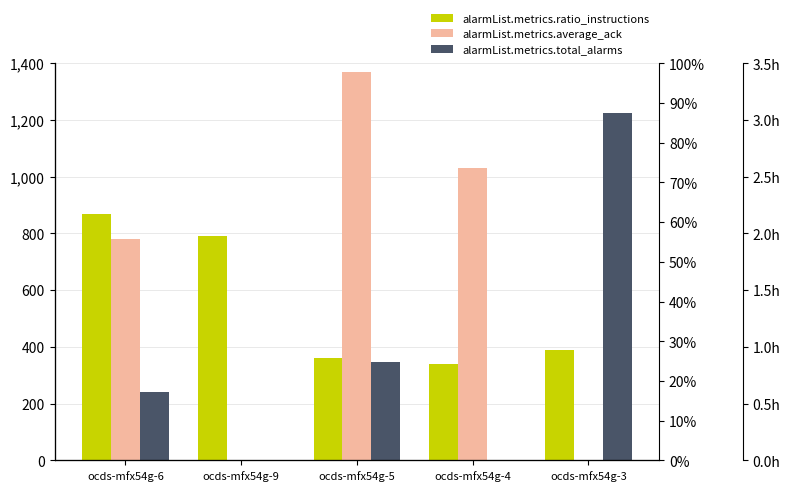

How many values in alarmList.metrics.average_ack are above zero?

3